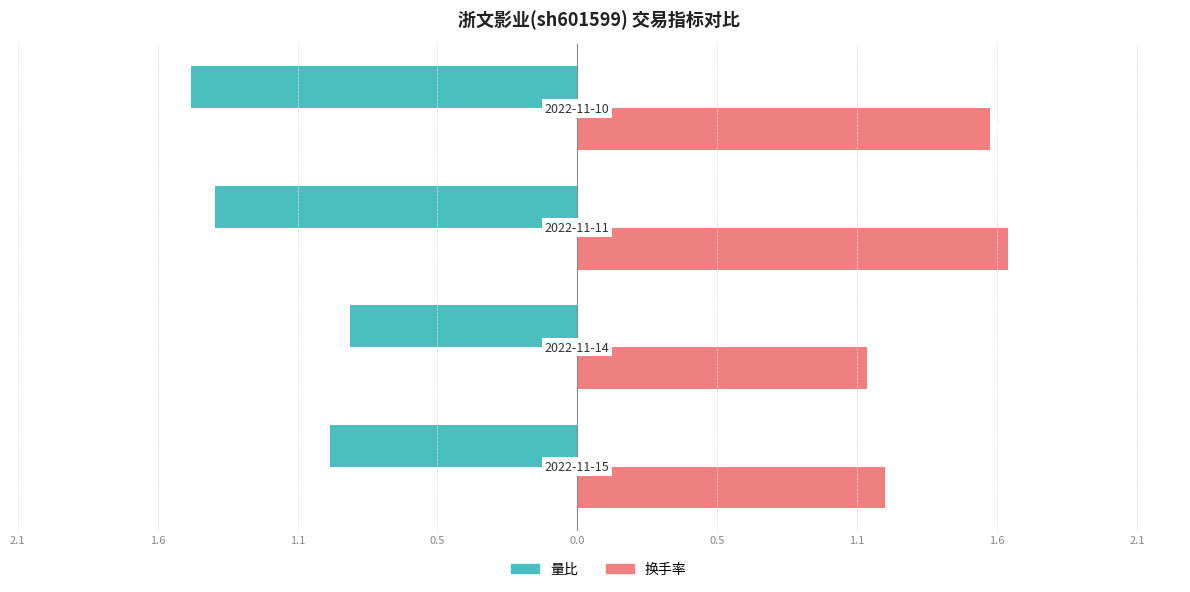

What are all the series names shown in the legend?

量比, 换手率